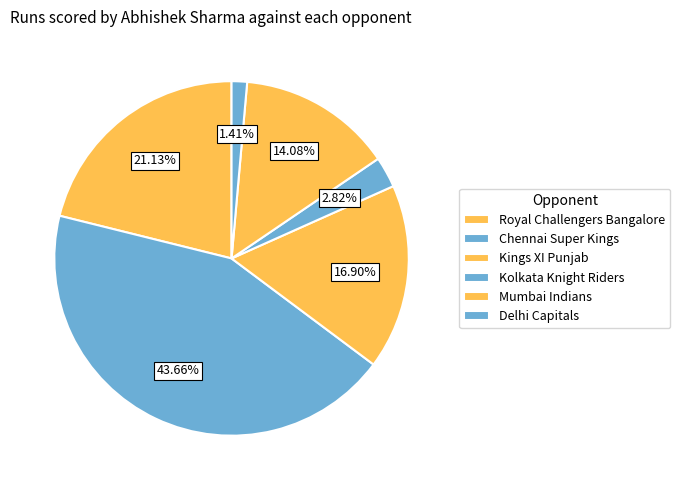

How many slices are in this pie chart?

6